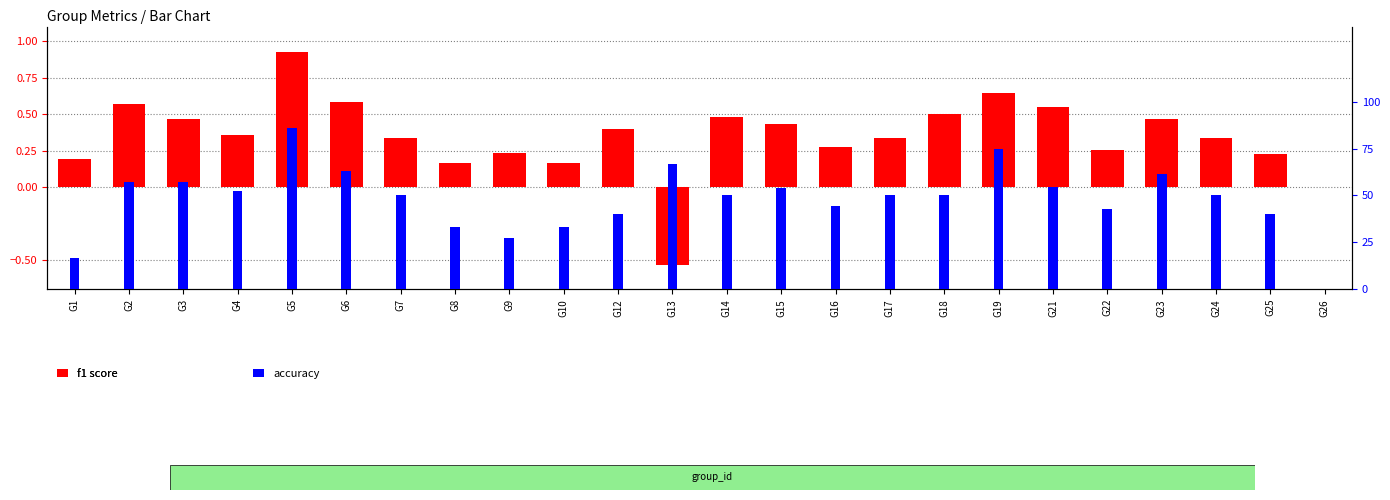

Is it true that f1 score equals 0.1 at G7?

False